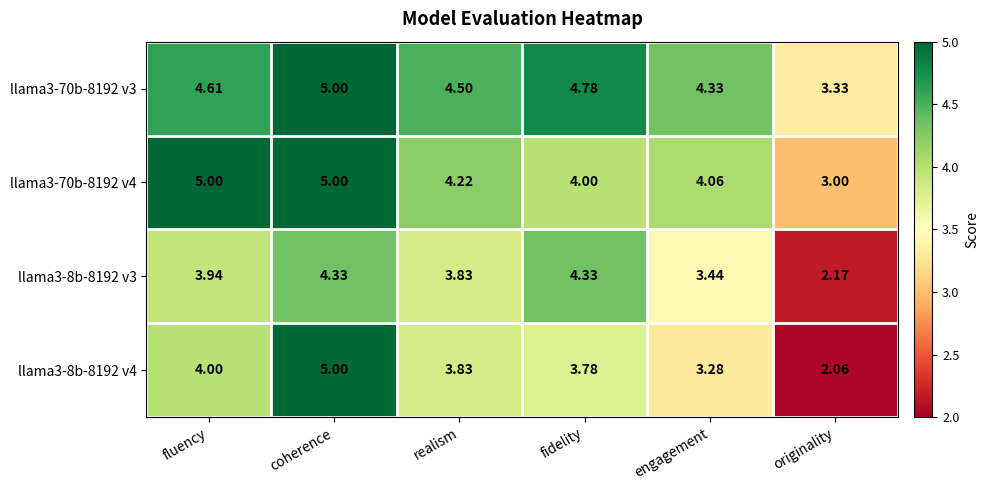

Which category has the lowest value in the llama3-8b-8192 v4 series?

originality